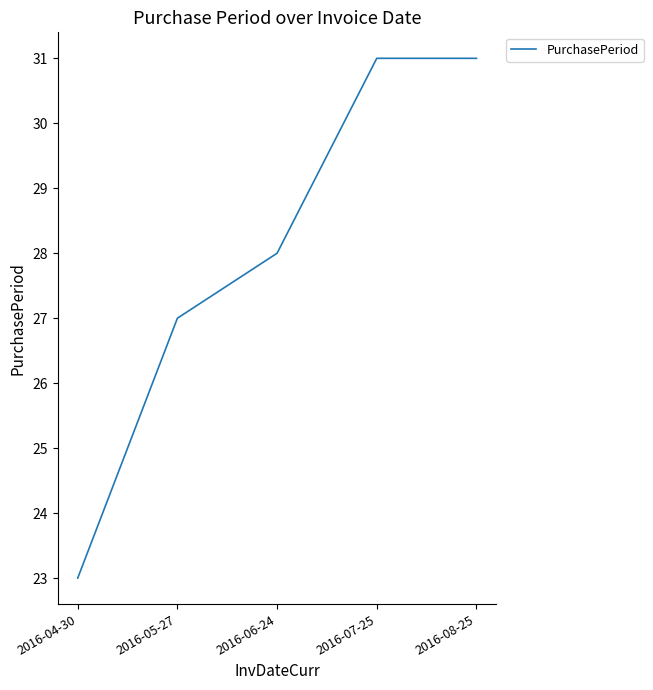

What is the difference between the maximum and minimum values?

8